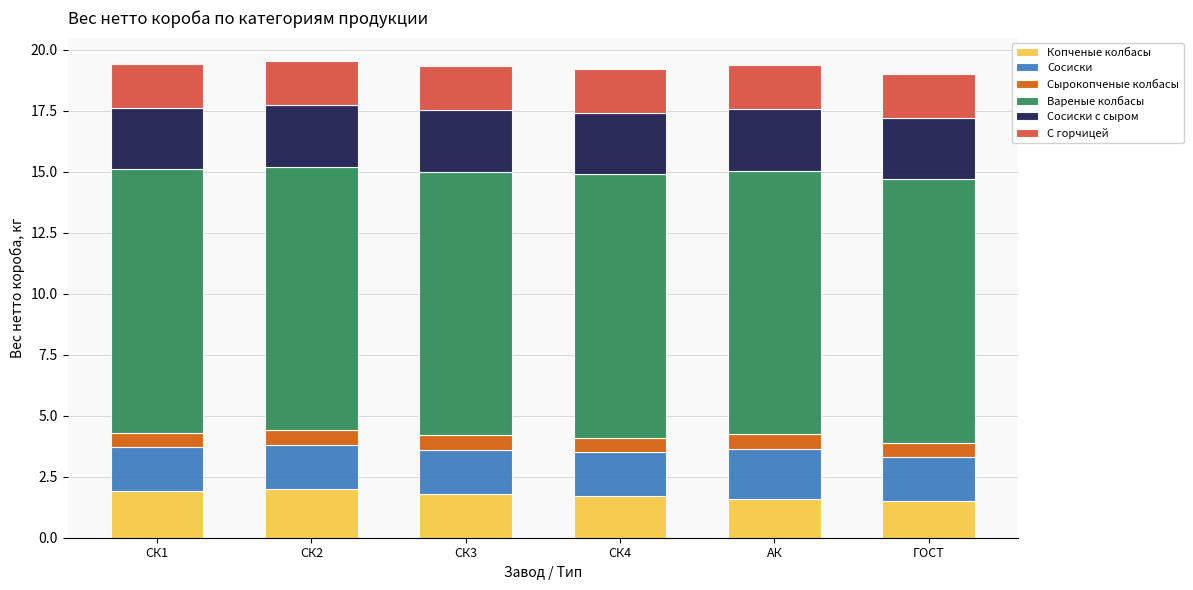

What is the maximum value for Копченые колбасы?

2.0